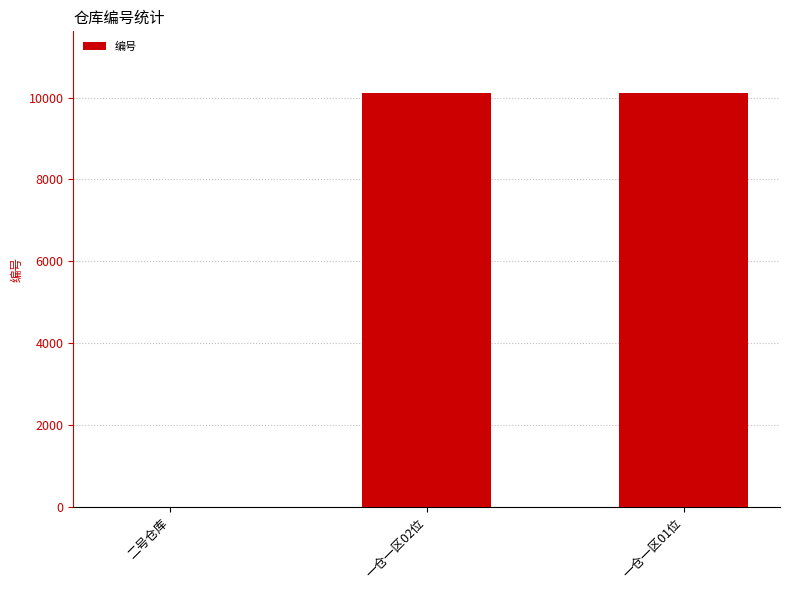

Is it true that the value at 一仓一区02位 is 5901?

False